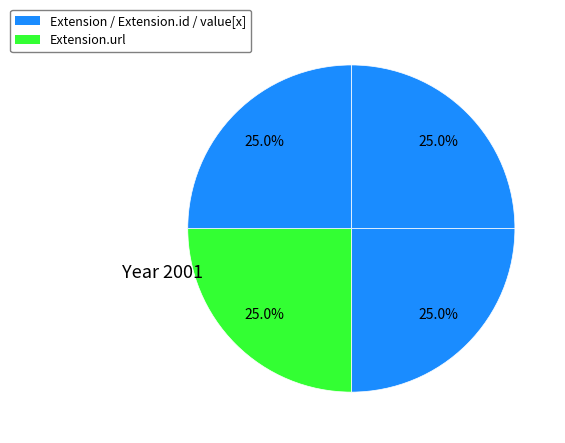

How many segments does this pie chart have?

4